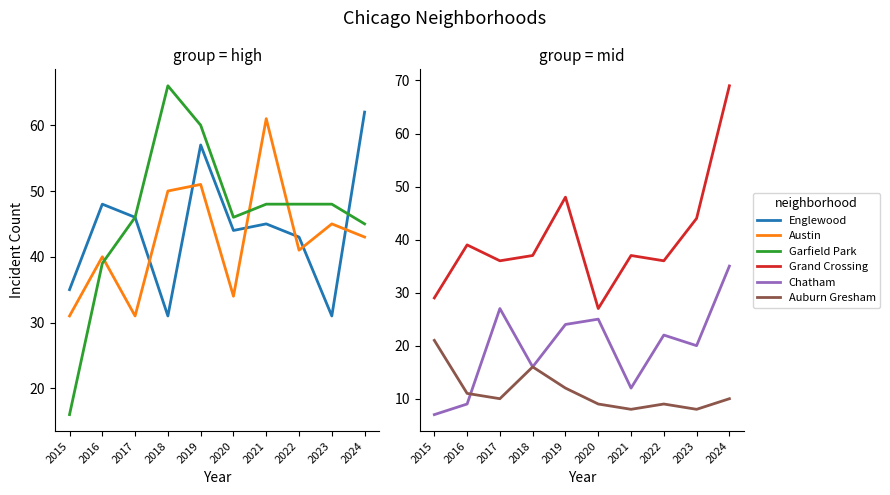

What are all the series names shown in the legend?

Englewood, Austin, Garfield Park, Grand Crossing, Chatham, Auburn Gresham